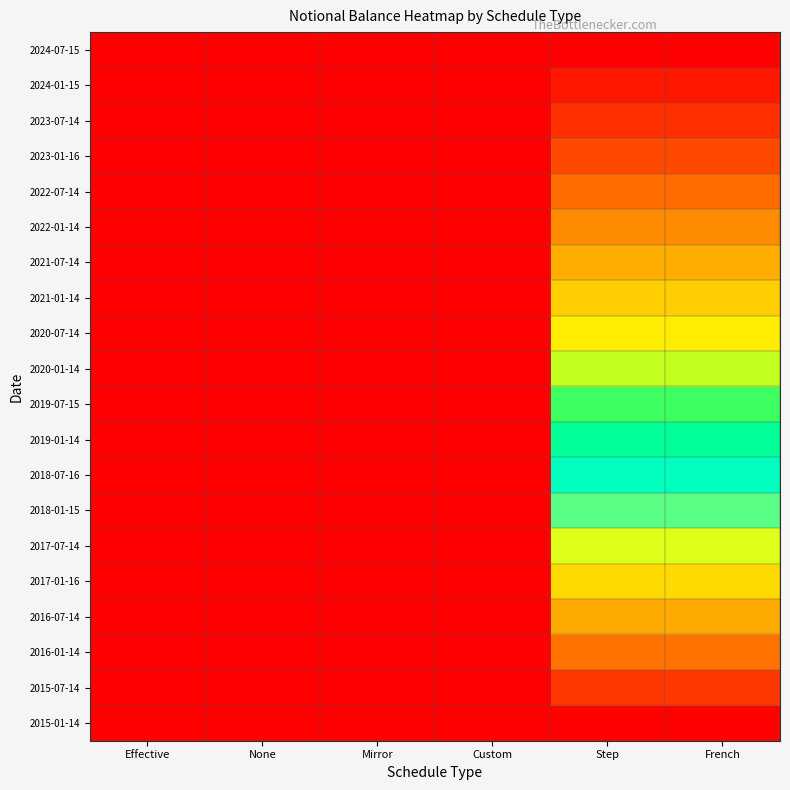

How many distinct data groups are displayed?

20